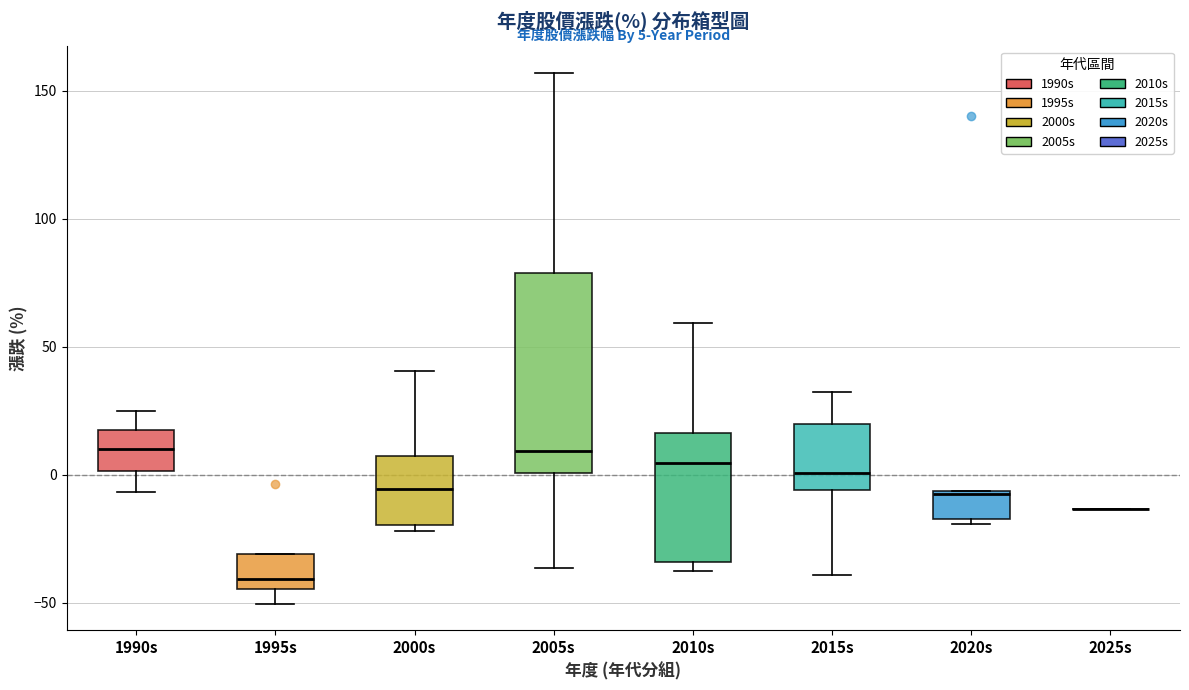

Which box is the tallest, from its lower edge to its upper edge?

2005s